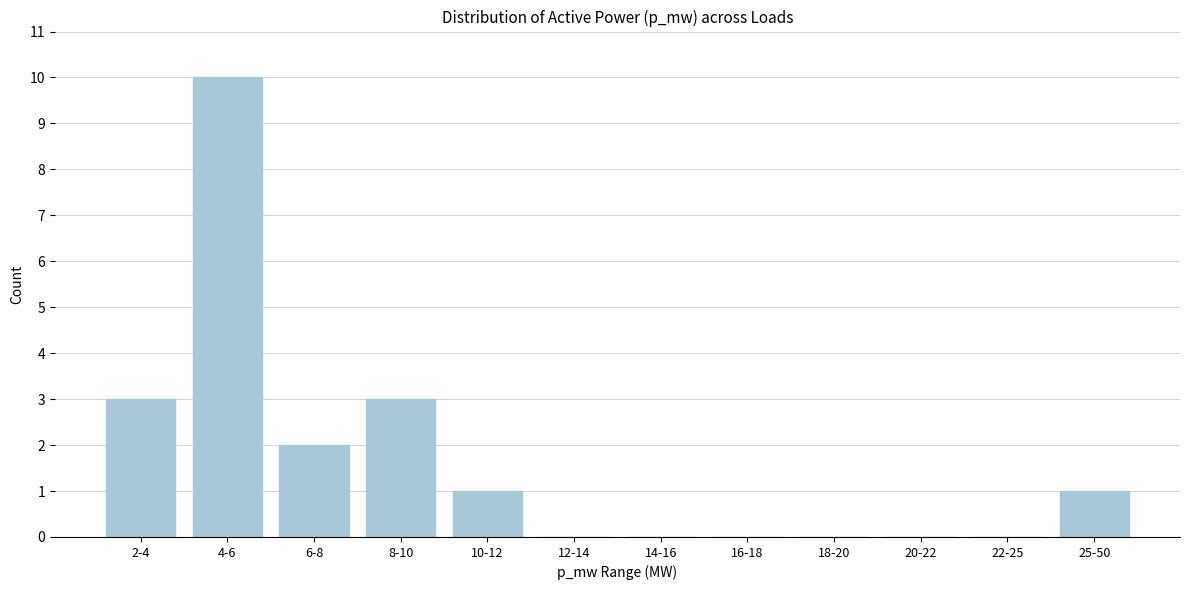

Reading left to right, transcribe all the data shown in this chart.

2-4=3	4-6=10	6-8=2	8-10=3	10-12=1	12-14=0	14-16=0	16-18=0	18-20=0	20-22=0	22-25=0	25-50=1